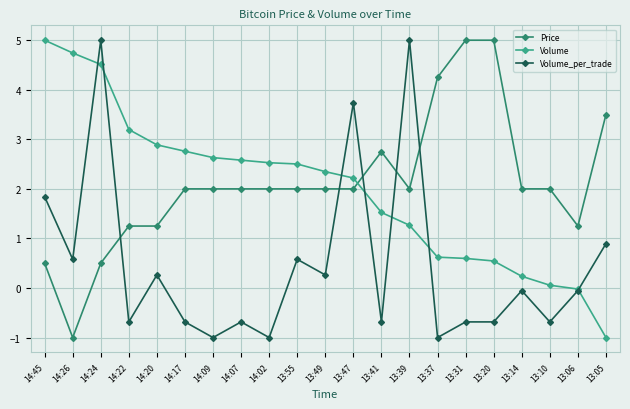

Between 13:49 and 13:41, which series saw the biggest shift?

Volume_per_trade